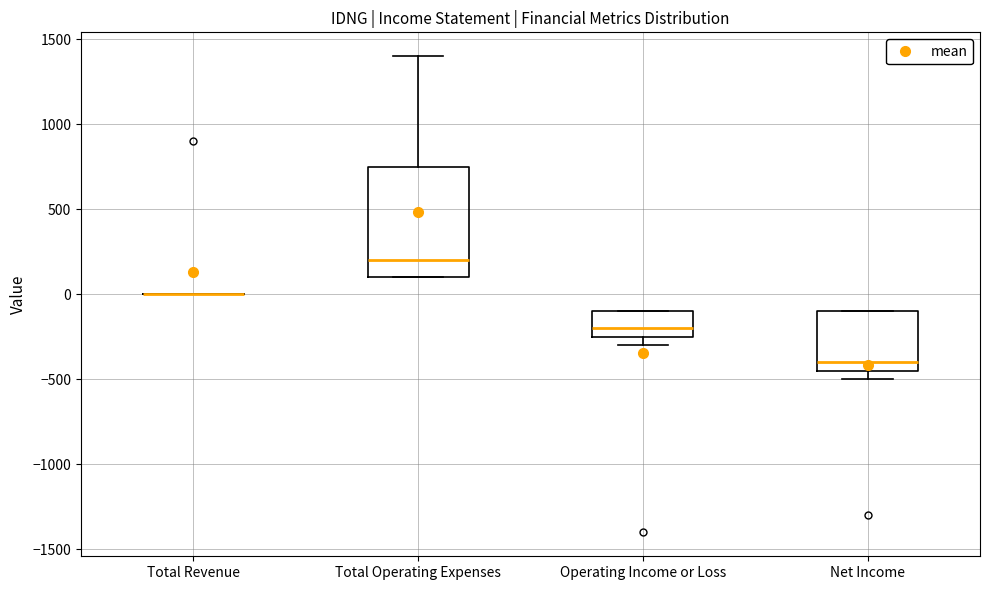

Where is the upper edge of the box for Net Income on the y-axis? The values are not printed on the chart, so give them approximately, as read against the axis.

-100